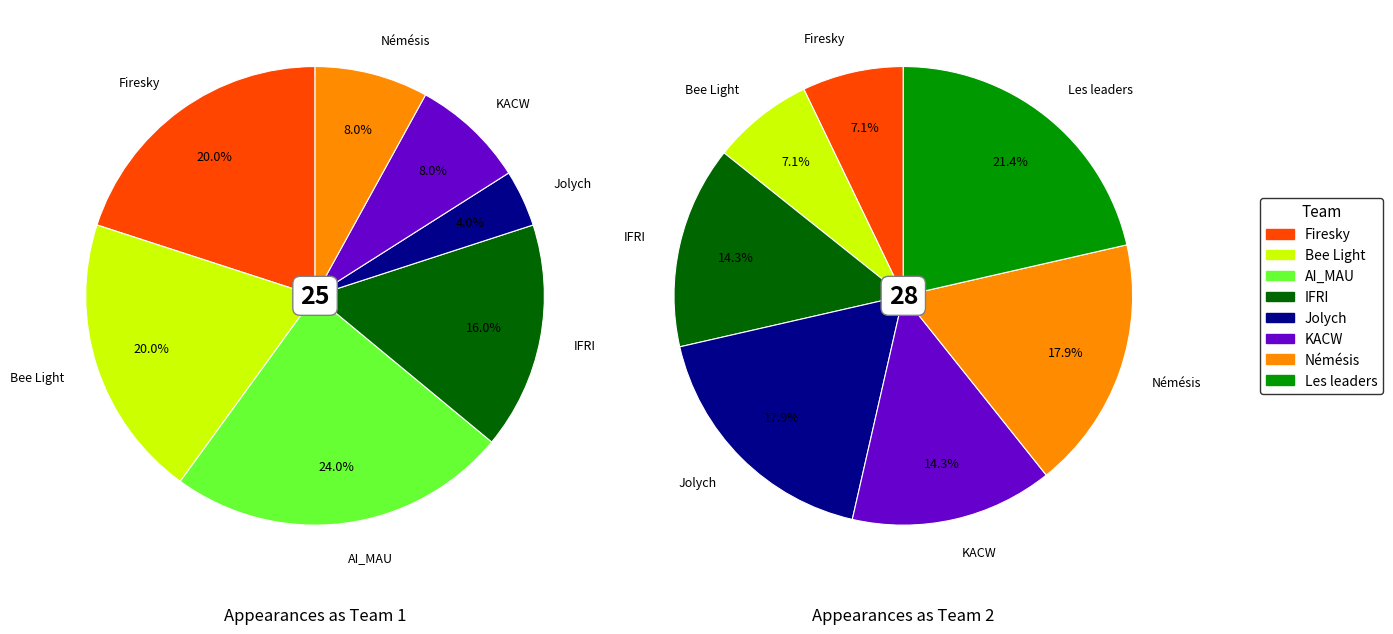

What percentage is NOT represented by AI_MAU?

76.0%